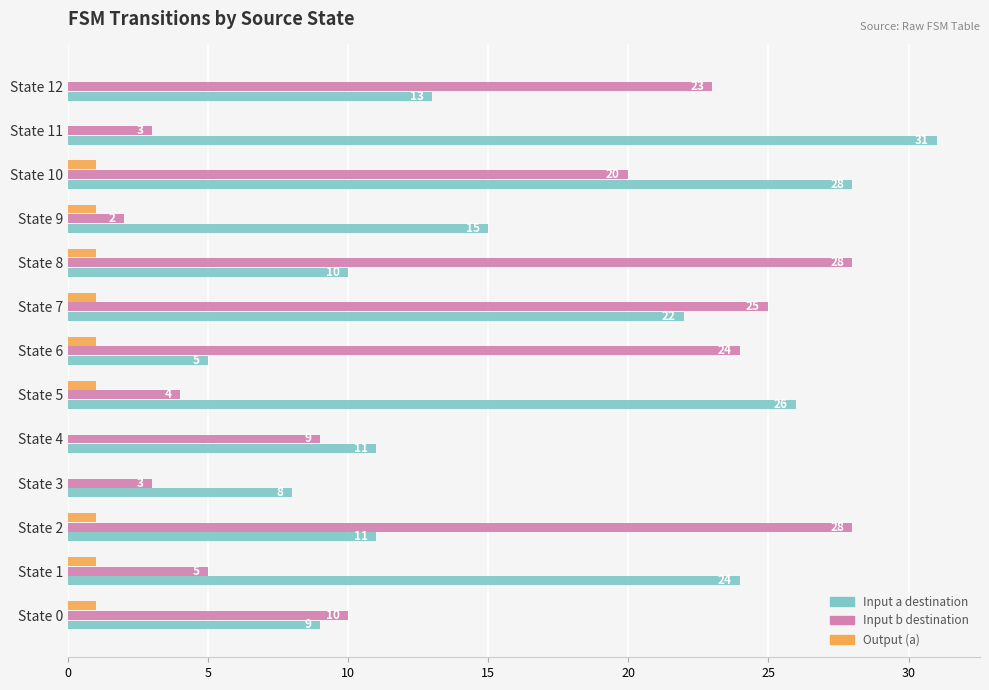

Count the Output (a) values in the range 0 to 1.

13